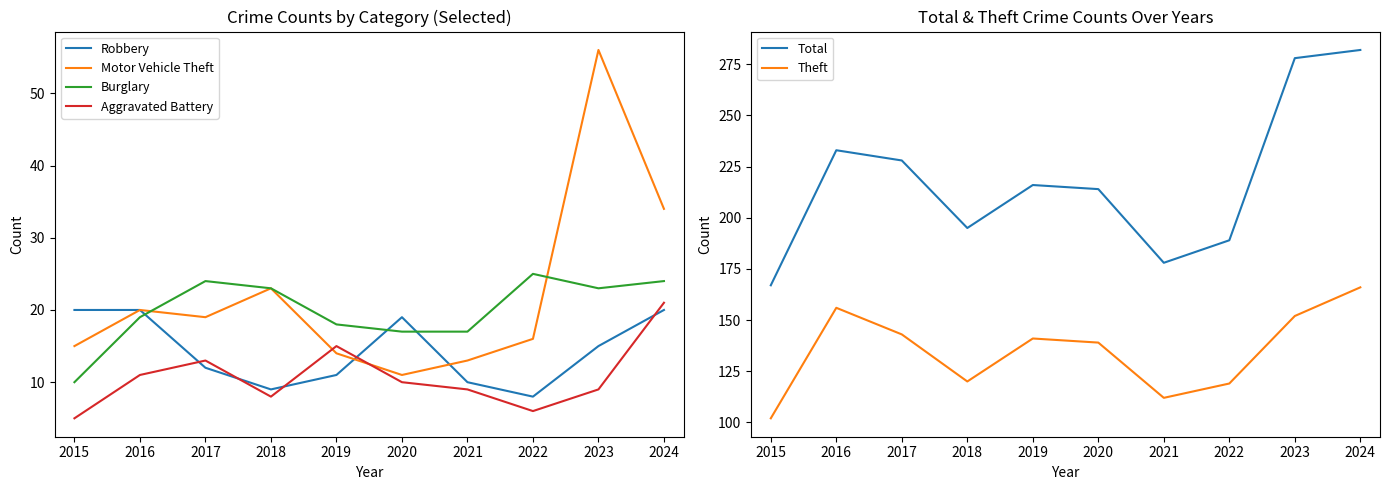

Reading left to right, extract all data points from this chart.

Robbery: 20	20	12	9	11	19	10	8	15	20
Motor Vehicle Theft: 15	20	19	23	14	11	13	16	56	34
Burglary: 10	19	24	23	18	17	17	25	23	24
Aggravated Battery: 5	11	13	8	15	10	9	6	9	21
Total: 167	233	228	195	216	214	178	189	278	282
Theft: 102	156	143	120	141	139	112	119	152	166